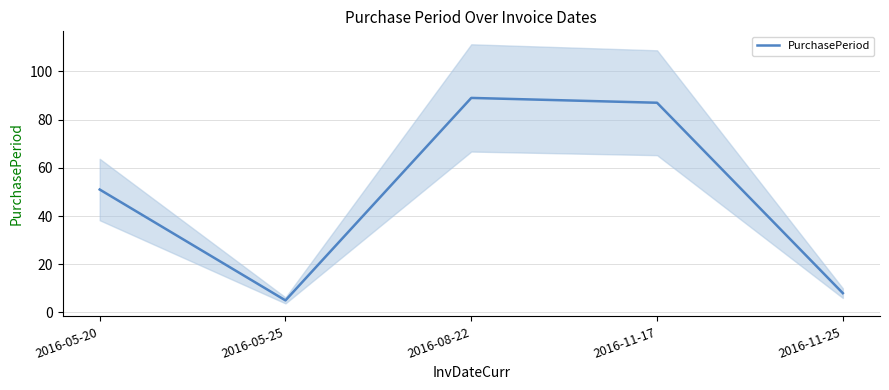

Count the number of values greater than 51.

2